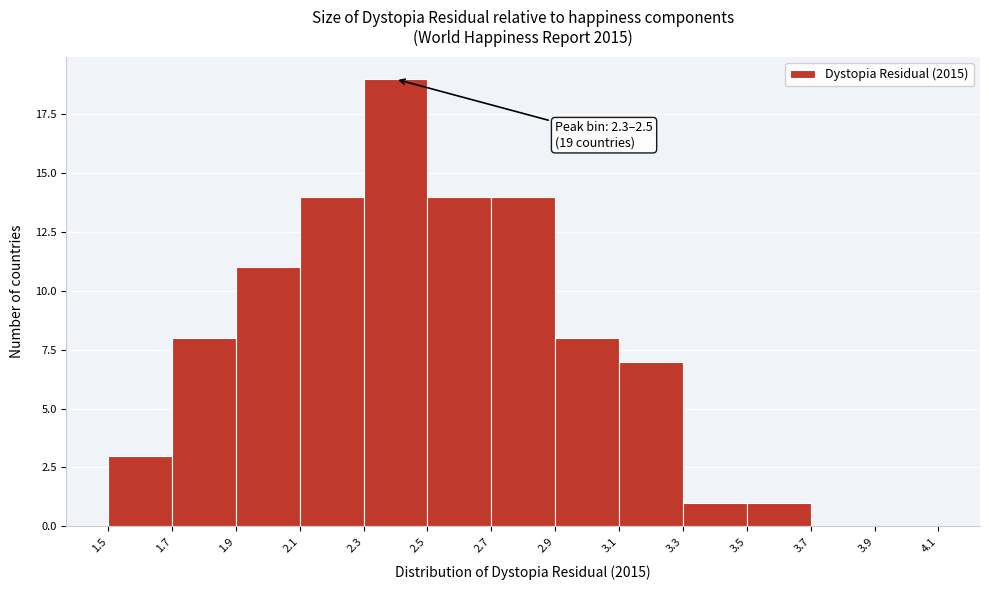

Which range on the x-axis has the tallest bar?

2.3 to 2.5